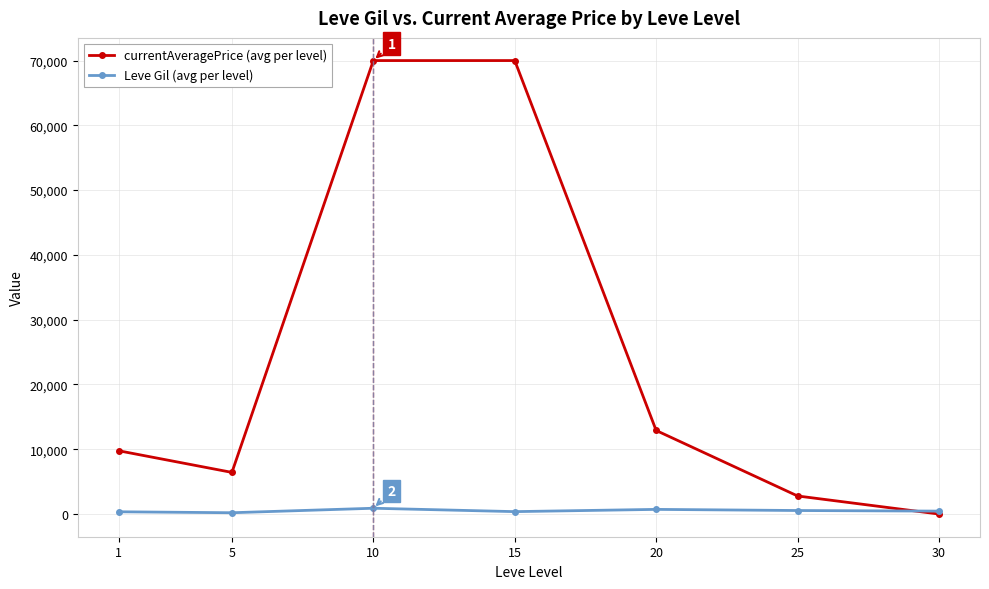

How many lines are shown in the chart?

2